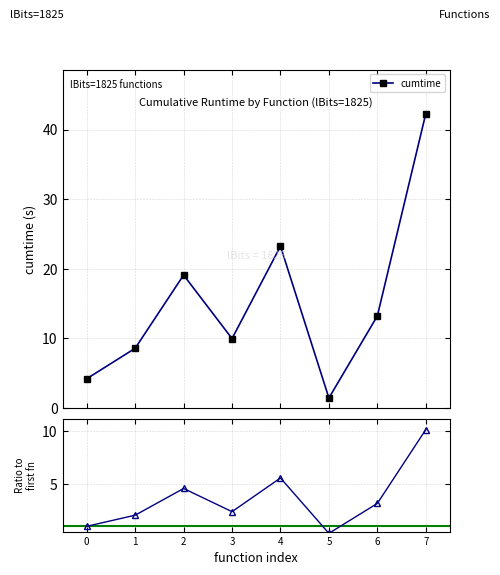

Rank the series by their average value, from highest to lowest.

cumtime, ratio to first